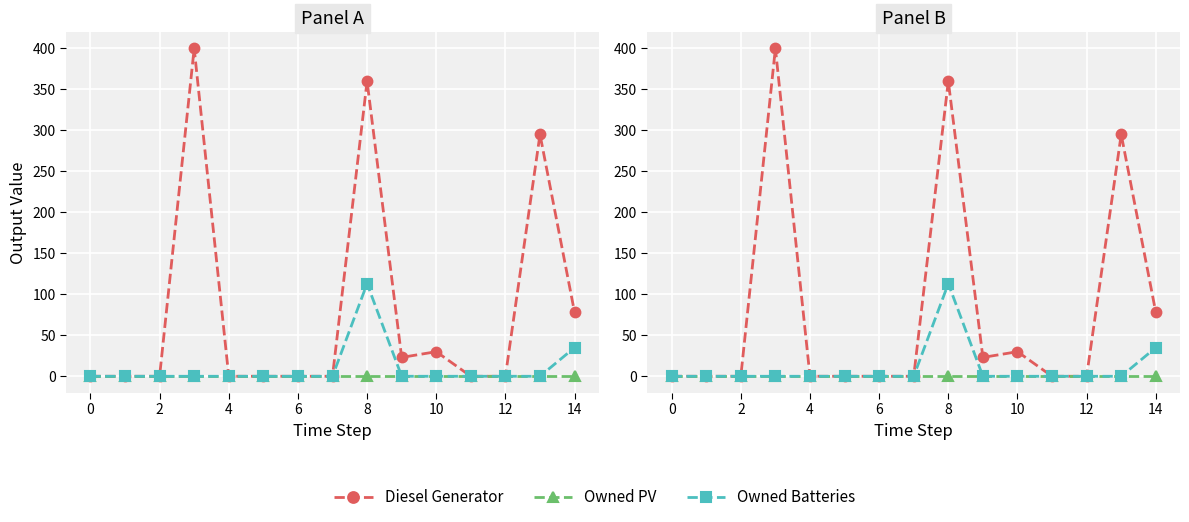

The value of Diesel Generator at 10 is 30. True or false?

True